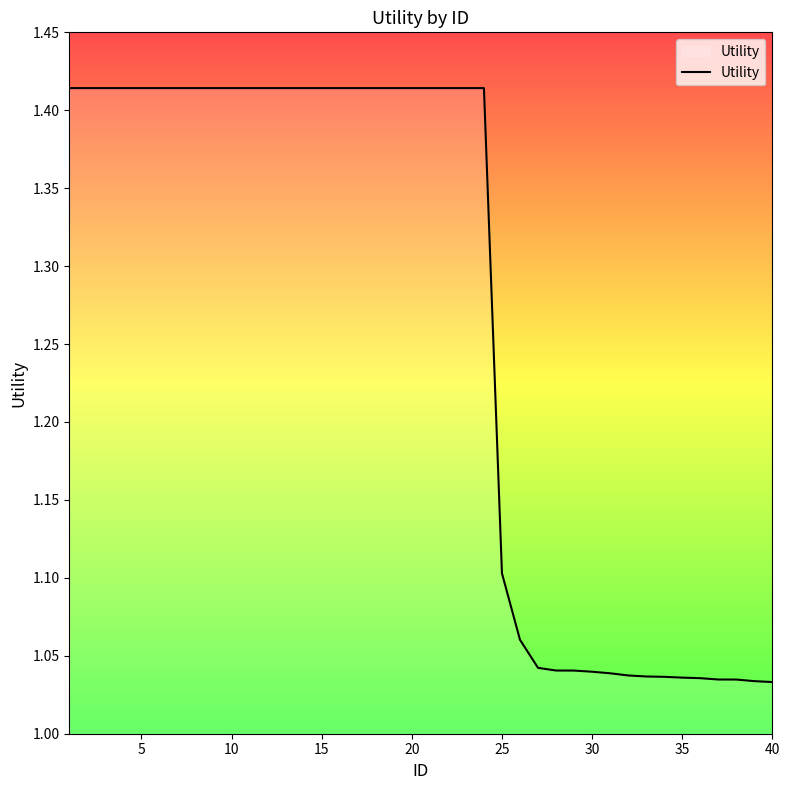

What is the difference between the maximum and minimum values?

0.4